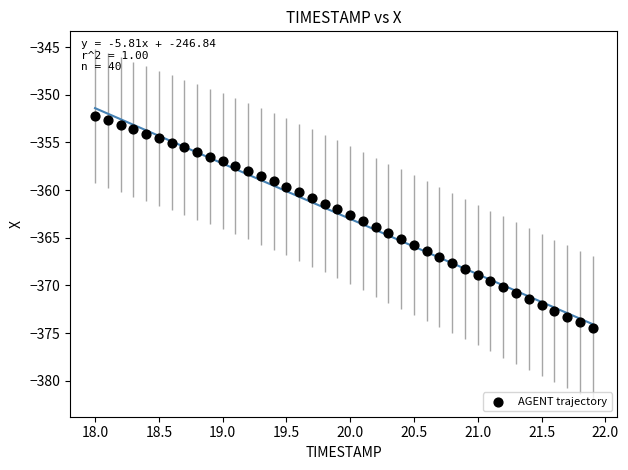

What is the range of X values (max minus min)?

3.9